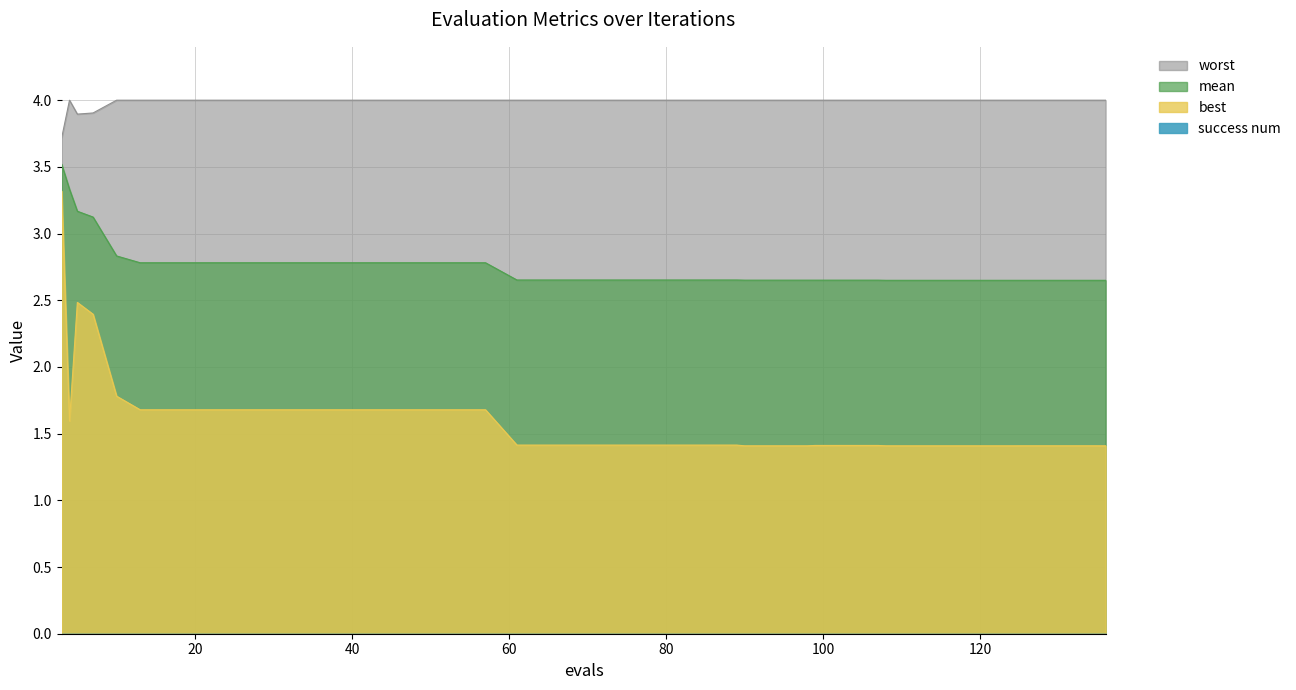

Reading right to left, list all the values displayed in this chart.

mean: 2.6	2.6	2.6	2.6	2.6	2.6	2.6	2.6	2.6	2.7	2.7	2.7	2.7	2.7	2.7	2.7	2.7	2.7	2.7	2.7	2.7	2.7	2.7	2.8	2.8	2.8	2.8	2.8	2.8	2.8	2.8	2.8	2.8	2.8	2.8	2.8	3.1	3.2	3.3	3.5
best: 1.4	1.4	1.4	1.4	1.4	1.4	1.4	1.4	1.4	1.4	1.4	1.4	1.4	1.4	1.4	1.4	1.4	1.4	1.4	1.4	1.4	1.4	1.4	1.7	1.7	1.7	1.7	1.7	1.7	1.7	1.7	1.7	1.7	1.7	1.7	1.8	2.4	2.5	1.6	3.3
worst: 4.0	4.0	4.0	4.0	4.0	4.0	4.0	4.0	4.0	4.0	4.0	4.0	4.0	4.0	4.0	4.0	4.0	4.0	4.0	4.0	4.0	4.0	4.0	4.0	4.0	4.0	4.0	4.0	4.0	4.0	4.0	4.0	4.0	4.0	4.0	4.0	3.9	3.9	4.0	3.7